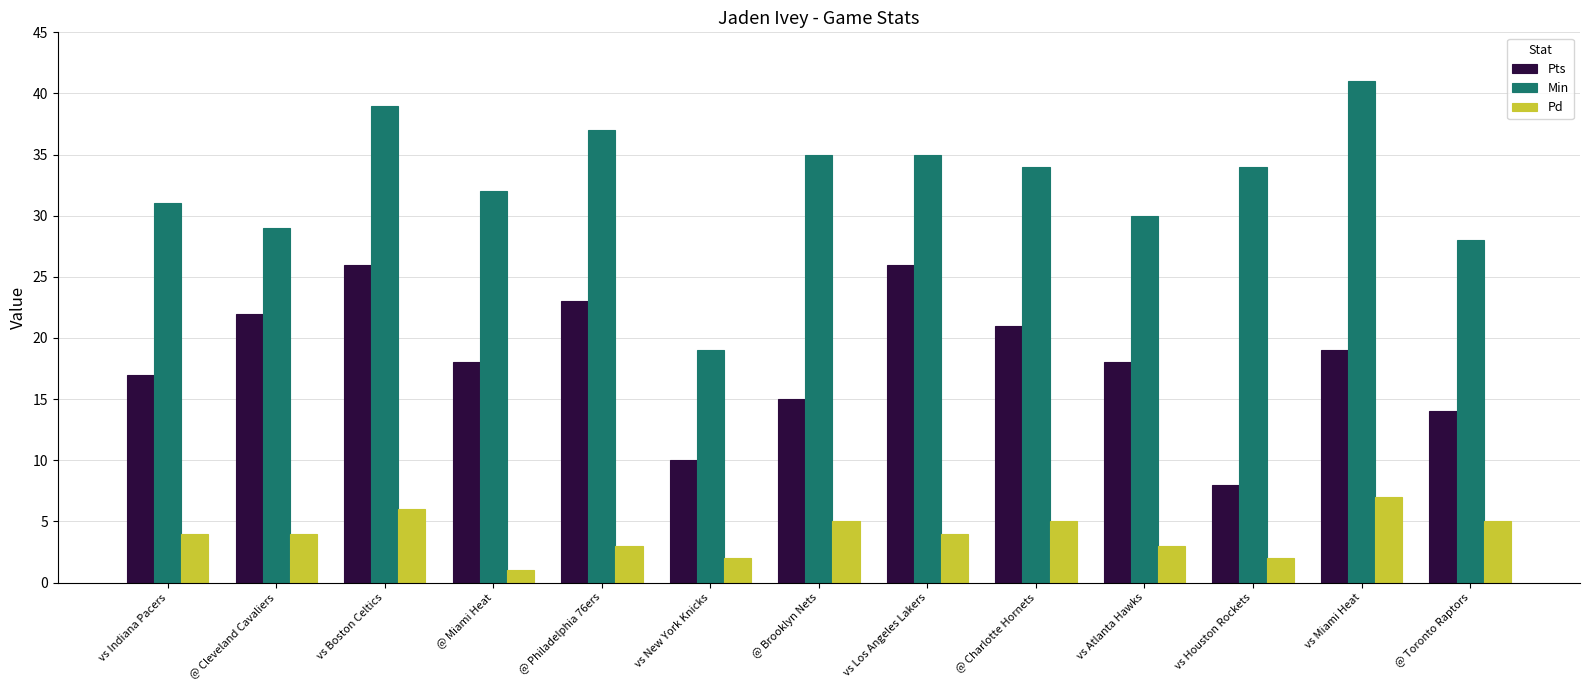

How many data points in Min are less than 34?

6